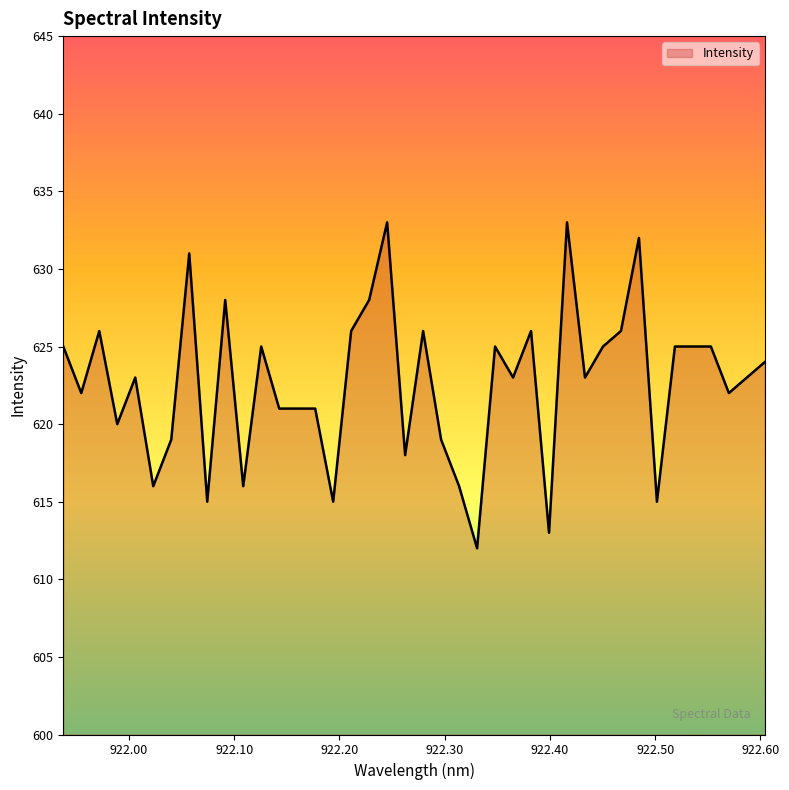

What is the minimum value shown in the chart?

612